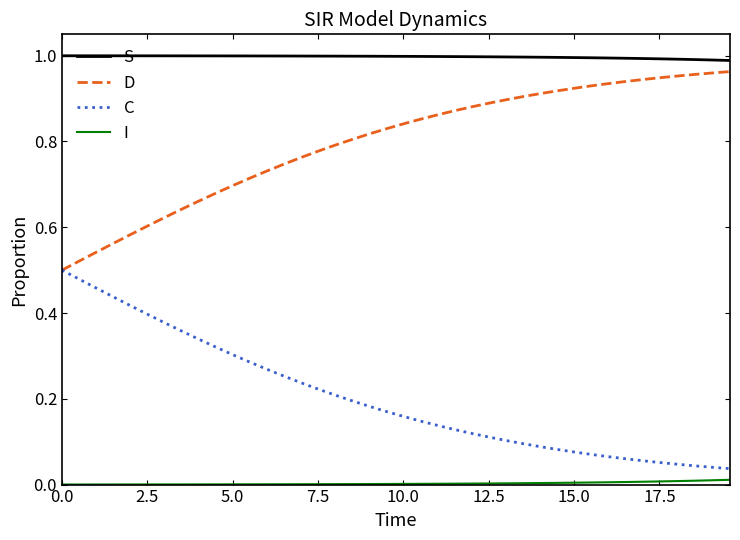

List the series in order of their overall mean, highest first.

S, D, C, I